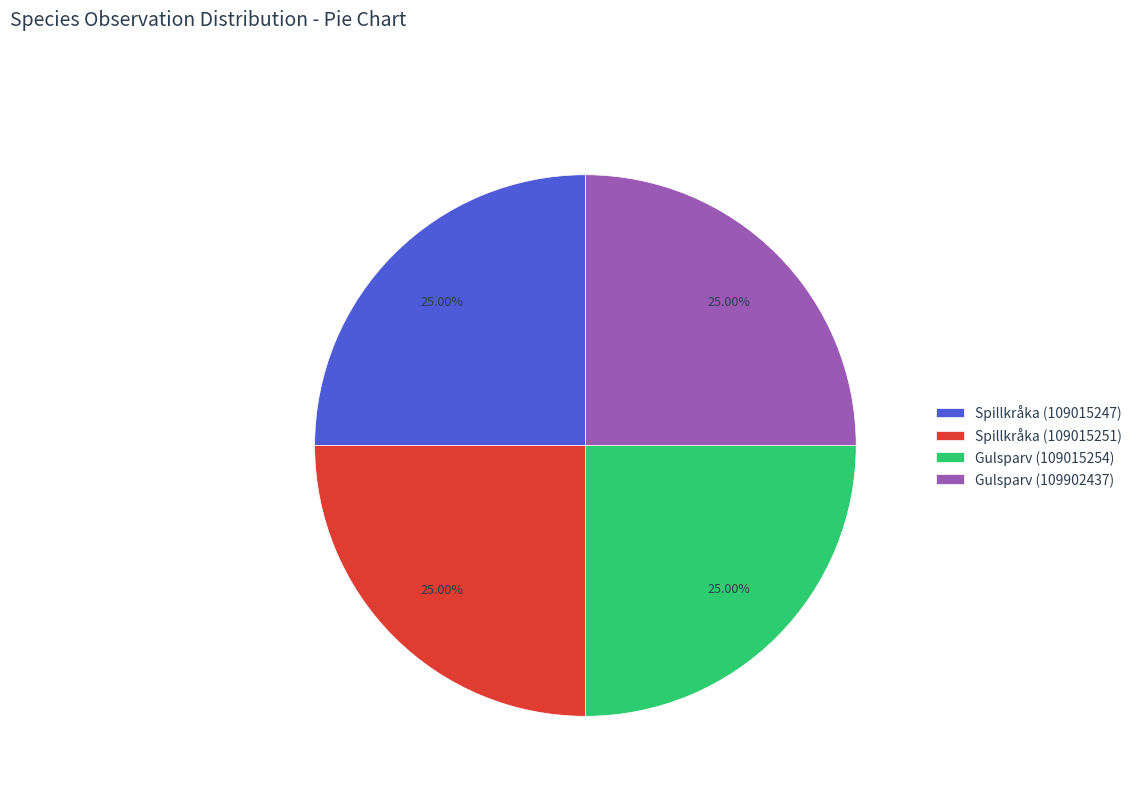

Does Spillkråka (109015247) account for over 50% of the chart?

No